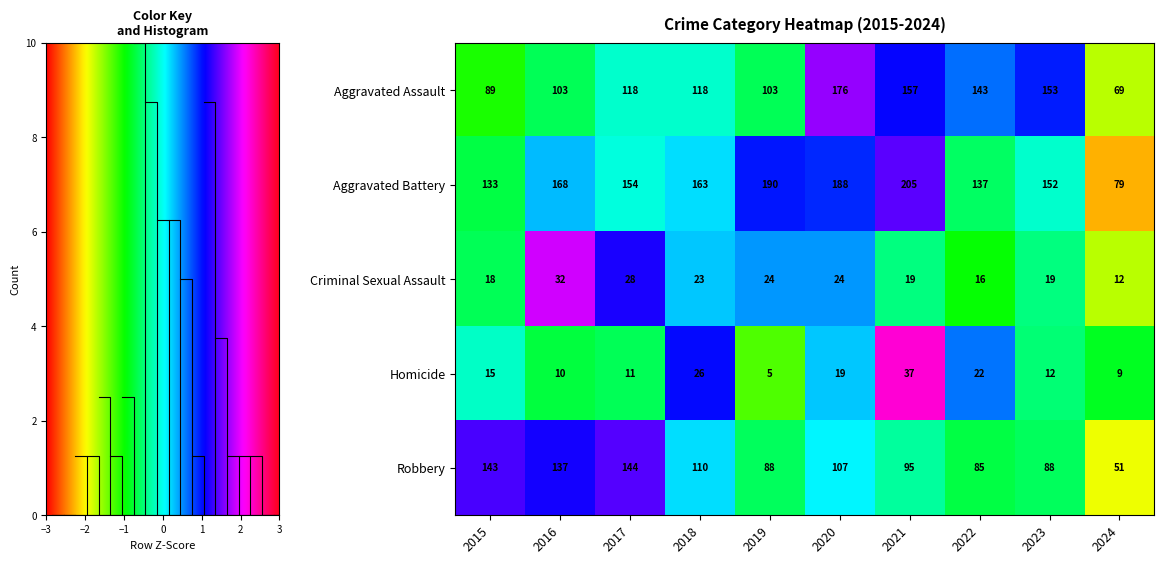

The Homicide series shows -0.0 at 2015. True or false?

False